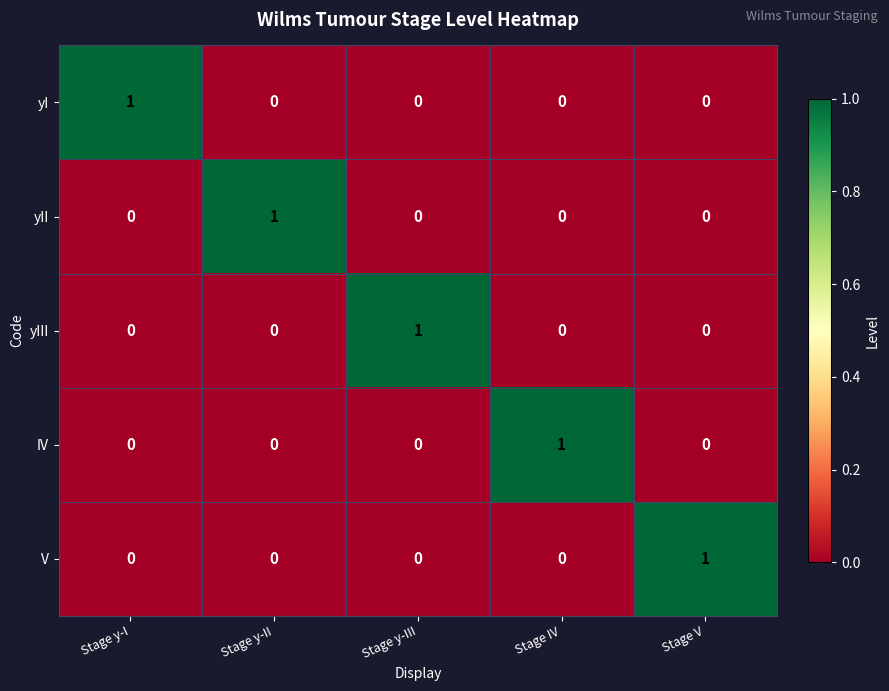

How many yI values are between 0 and 1?

5